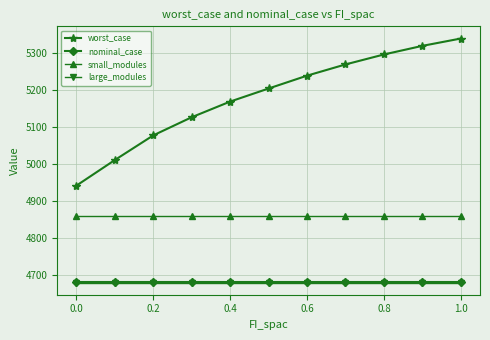

What is the greatest value displayed?

5338.2